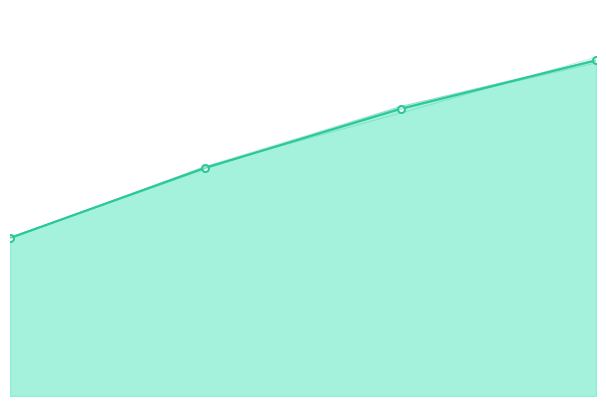

Reading right to left, transcribe all the data shown in this chart.

rep0: 372.8	318.3	253.5	175.8
rep1: 372.1	321.8	252.2	175.6
rep2: 373.8	318.7	253.2	176.1
rep3: 373.2	321.6	255.1	175.1
rep4: 370.0	320.4	253.2	176.2
rep5: 376.3	314.4	254.7	174.8